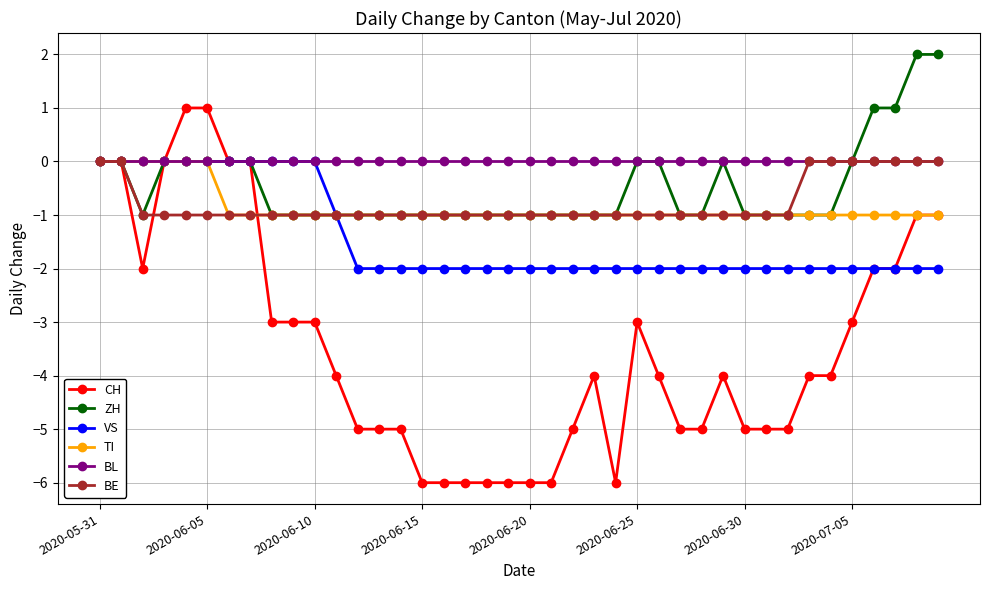

What is the lowest value of the CH series?

-6